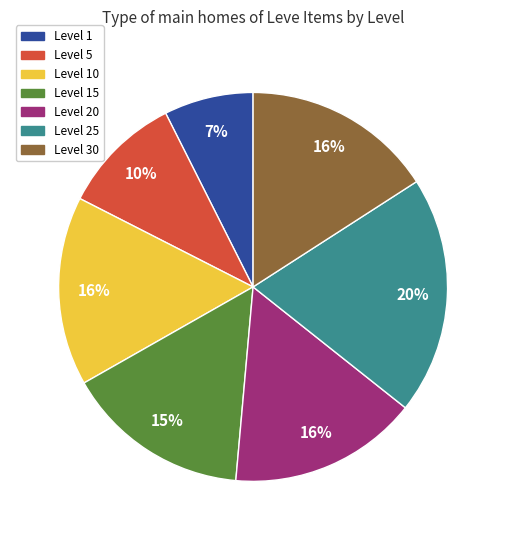

To the nearest percent, what is the average slice percentage?

14%